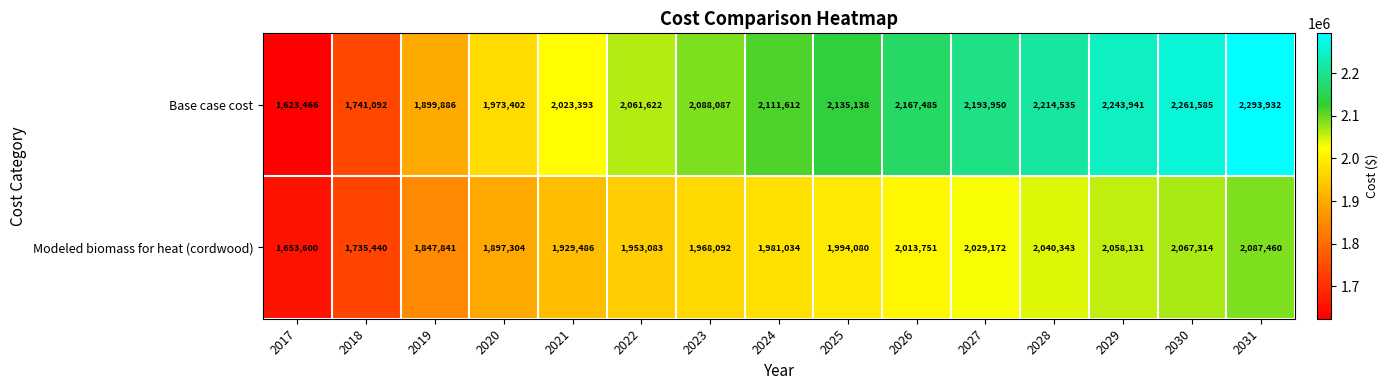

What is the difference between the maximum and minimum values in the Modeled biomass for heat (cordwood) series?

433860